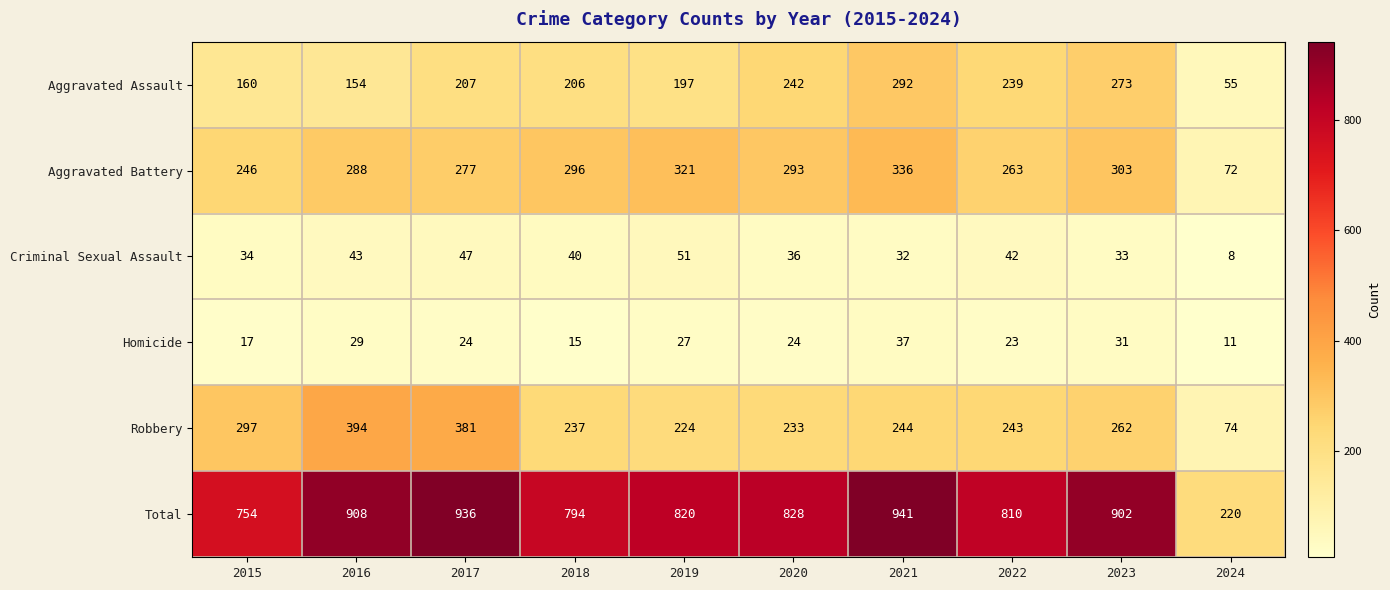

How many data points does each series have?

10